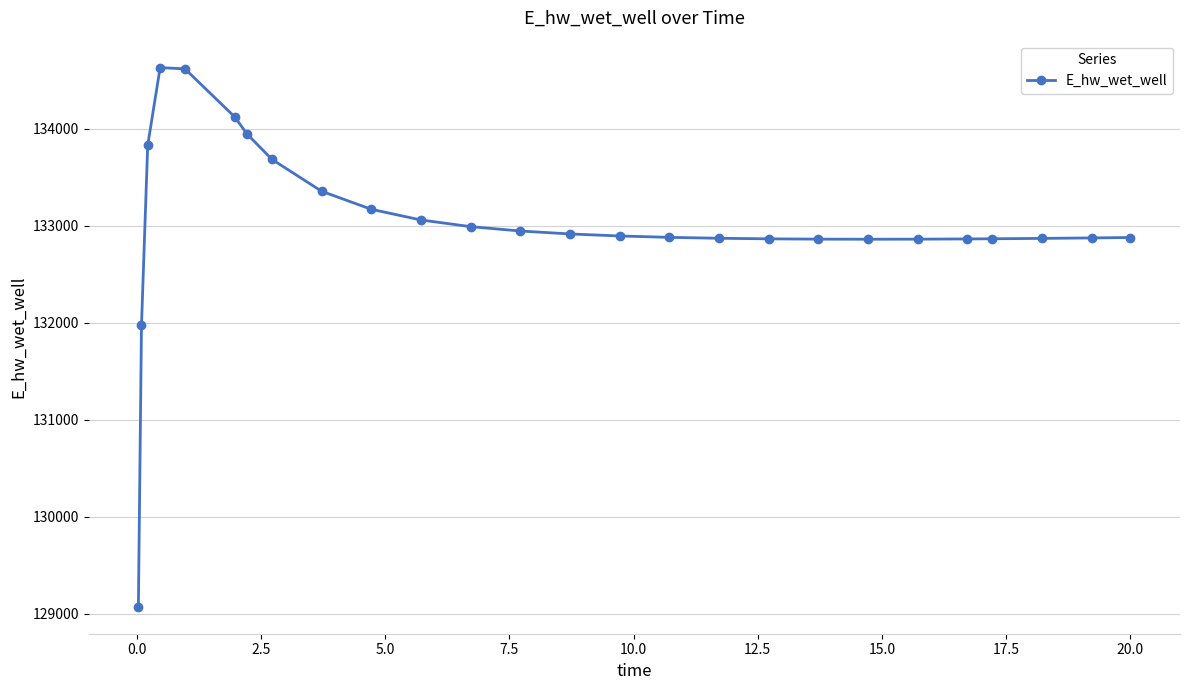

What is the difference between the maximum and minimum values?

5557.9